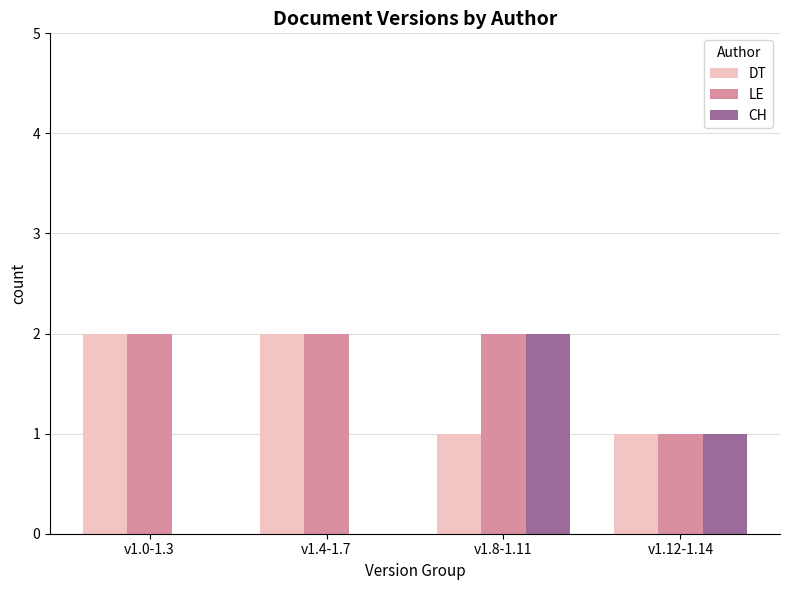

The value of DT at v1.12-1.14 is 1. True or false?

True